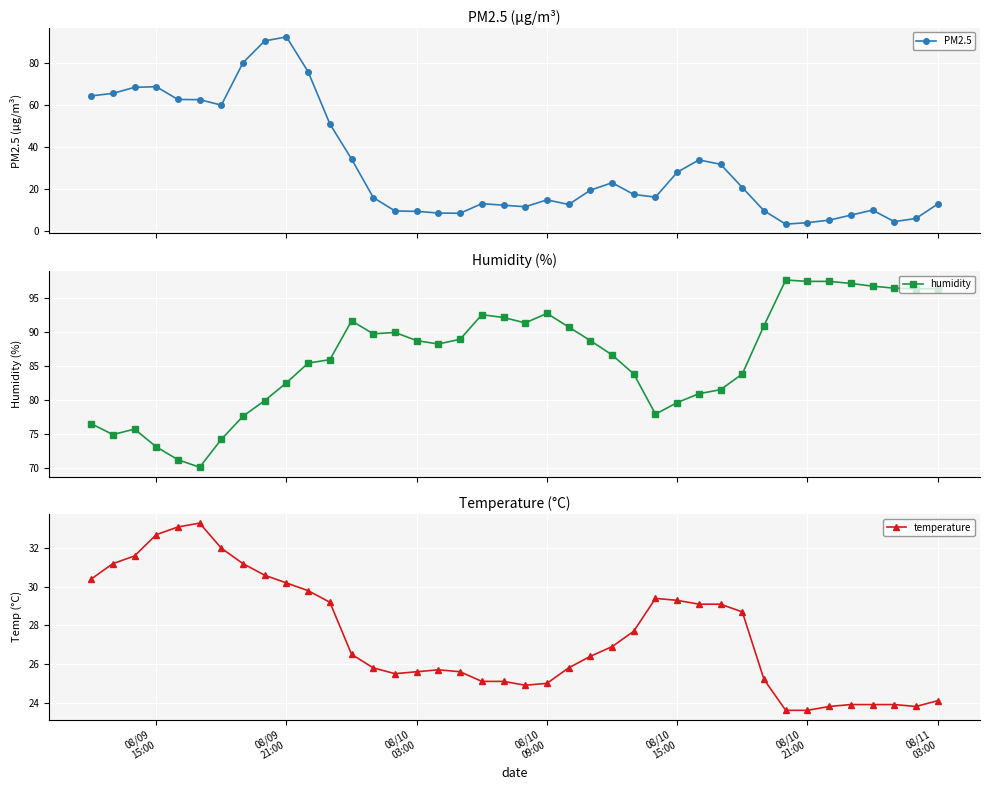

True or false: humidity has more than 1 interior local peaks.

True